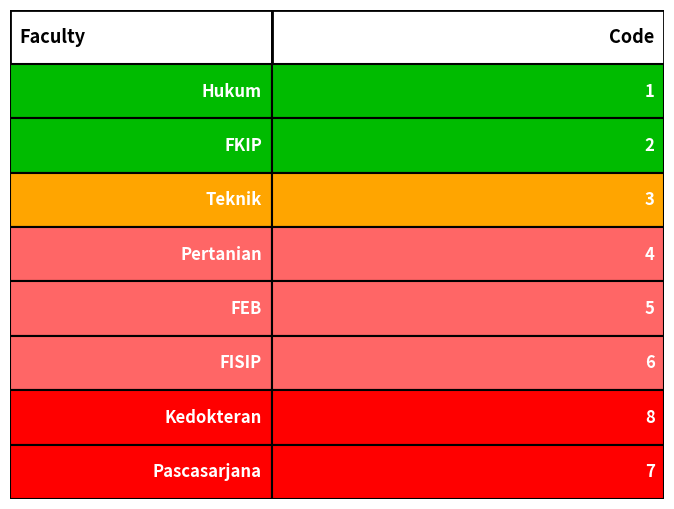

How many values are below 5?

4